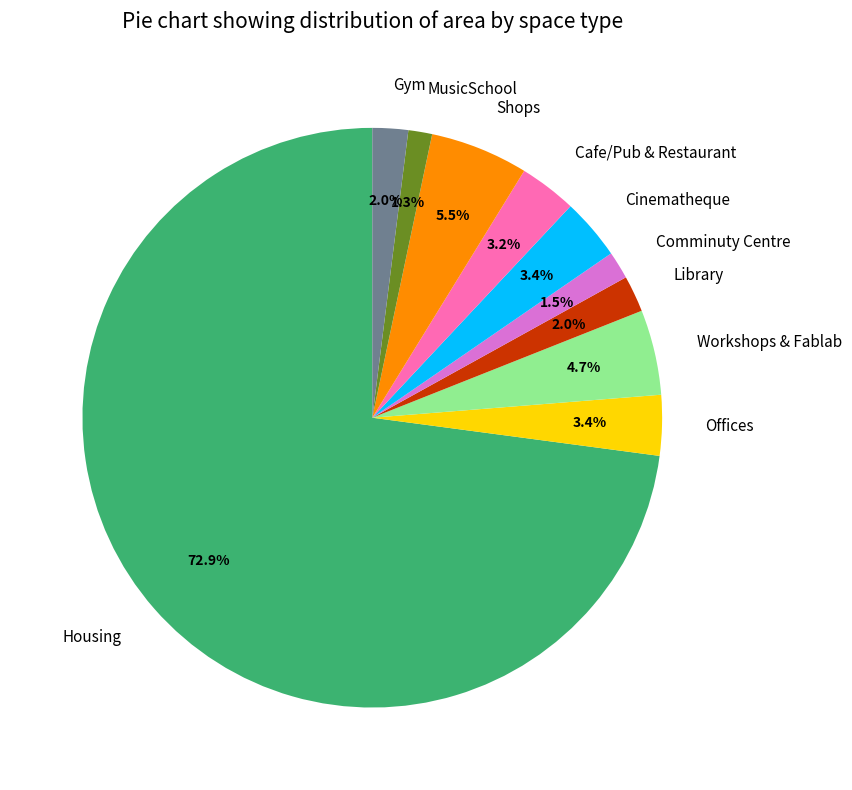

To the nearest percent, what is the combined percentage of Workshops & Fablab and Comminuty Centre?

6%